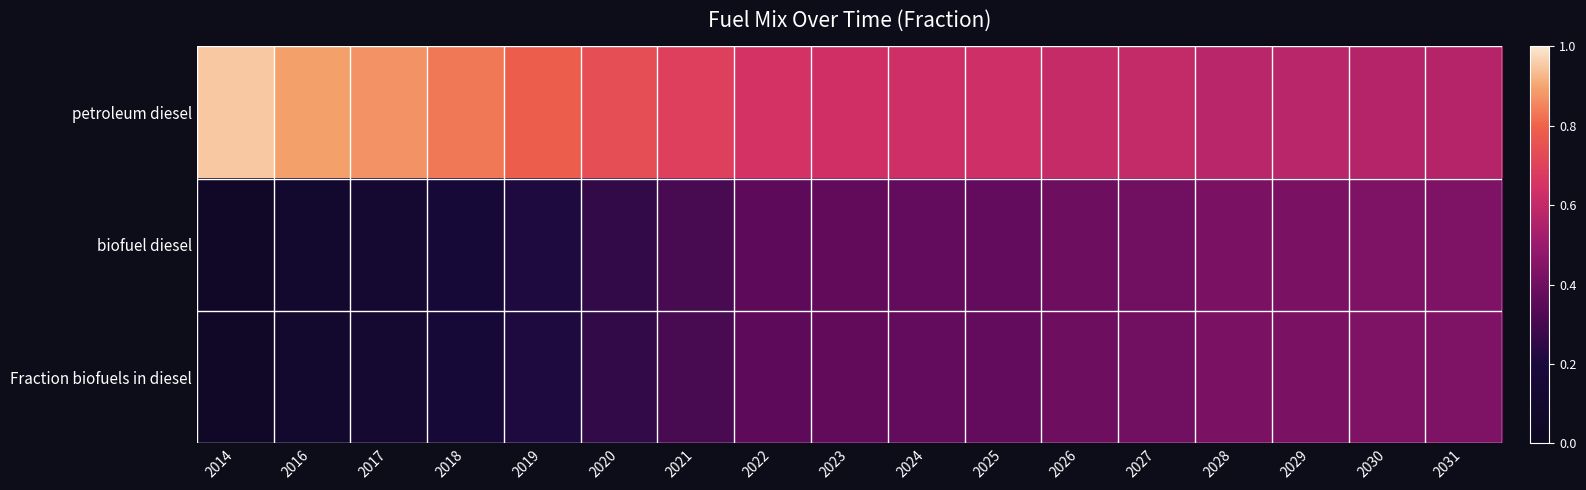

Count the number of data series in this chart.

3